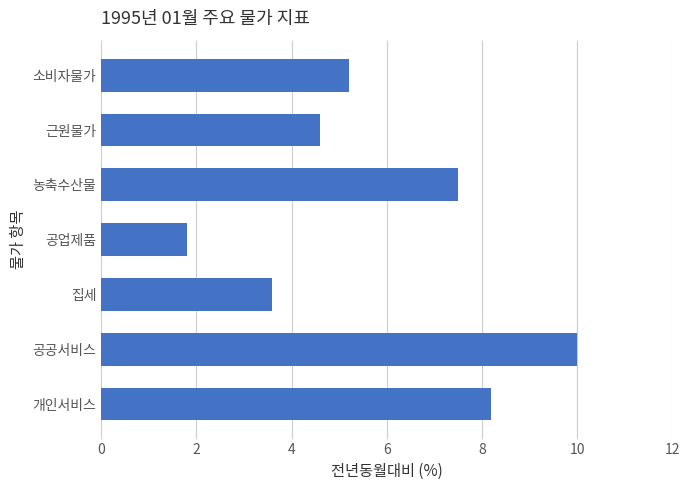

Reading top to bottom, extract all data points from this chart.

소비자물가=5.2	근원물가=4.6	농축수산물=7.5	공업제품=1.8	집세=3.6	공공서비스=10.0	개인서비스=8.2